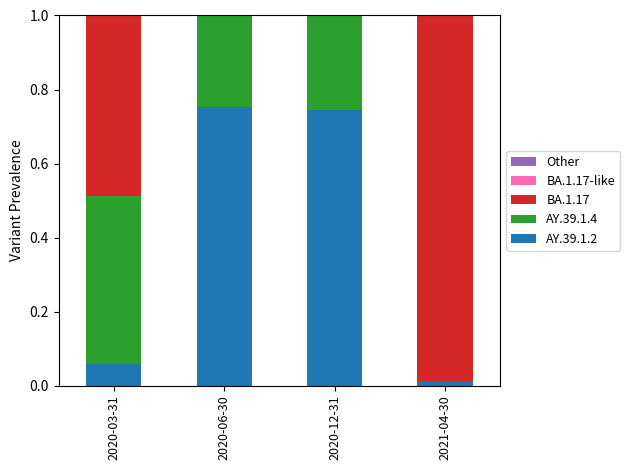

Is the value of BA.1.17-like at 2020-12-31 greater than the value of AY.39.1.4 at 2020-12-31?

No